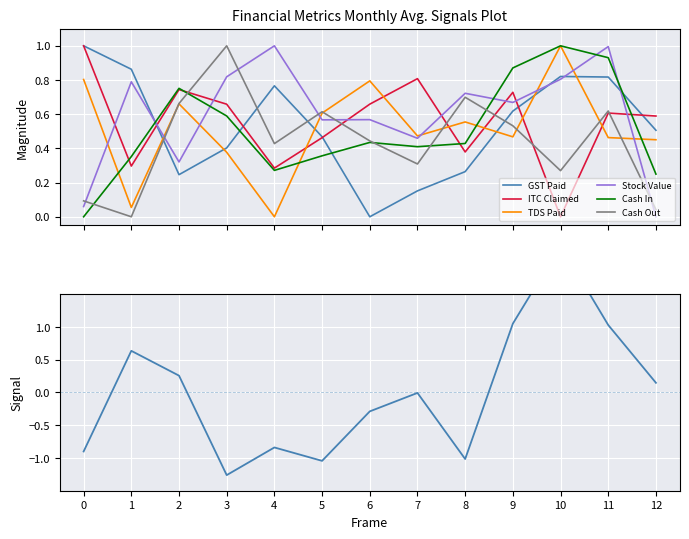

Which series ends up on top after the final intersection of Cash Out and Cash In?

Cash In